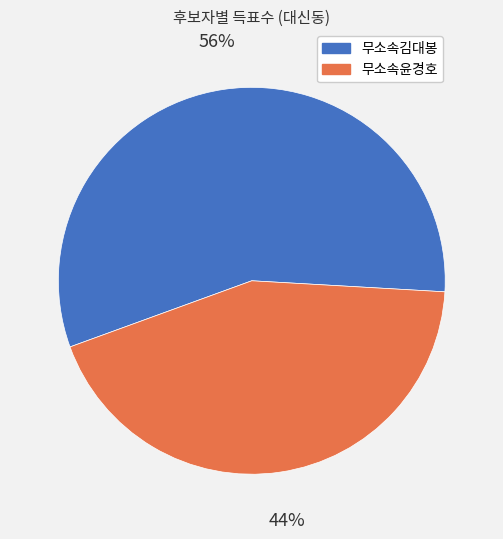

What is the largest slice in the pie chart?

무소속김대봉